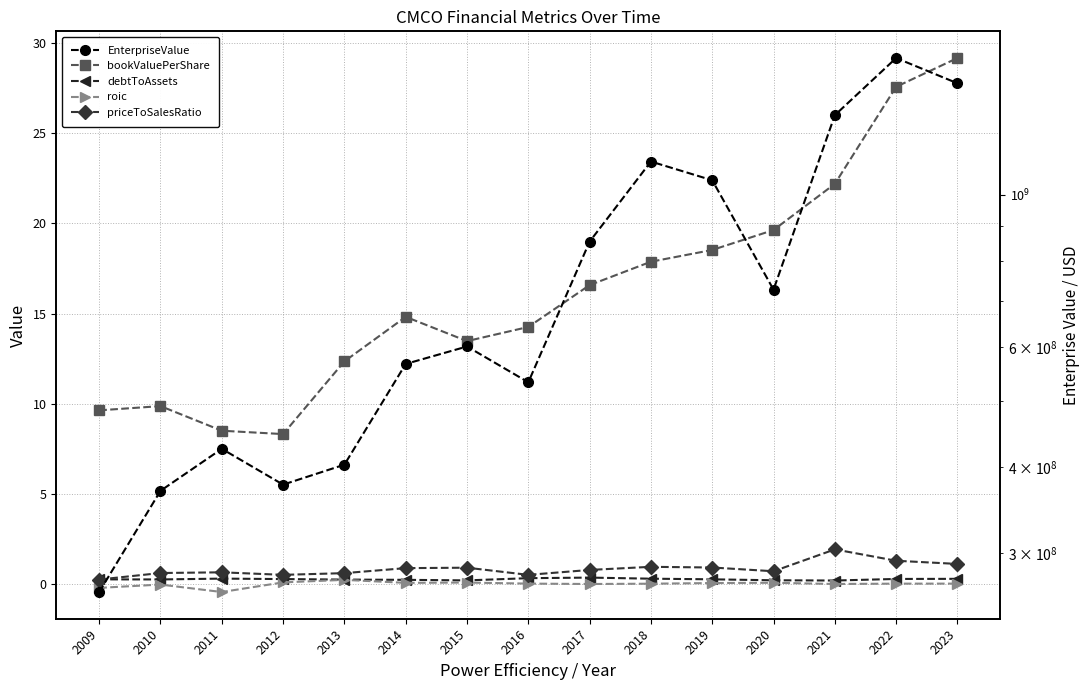

How many data points does each series have?

15